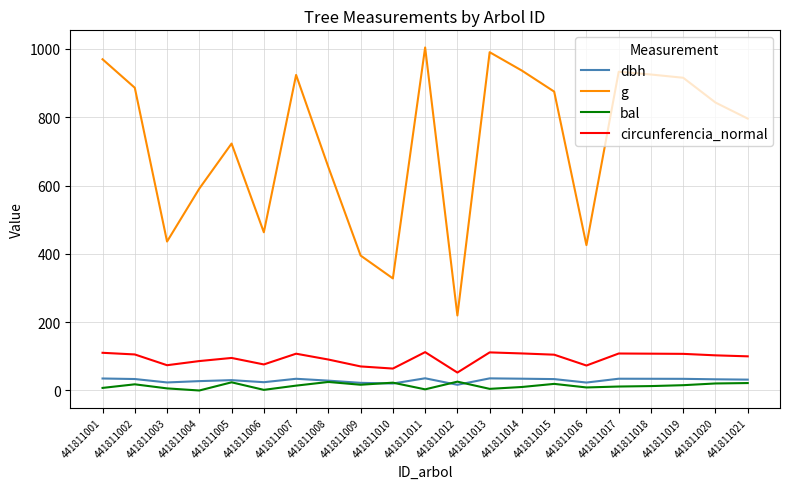

What are all the series names shown in the legend?

dbh, g, bal, circunferencia_normal